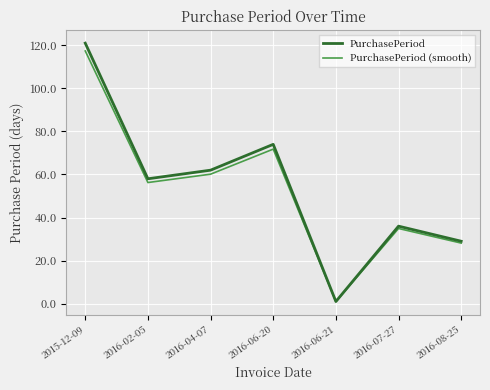

At which label is PurchasePeriod (smooth) closest to 59?

2016-04-07